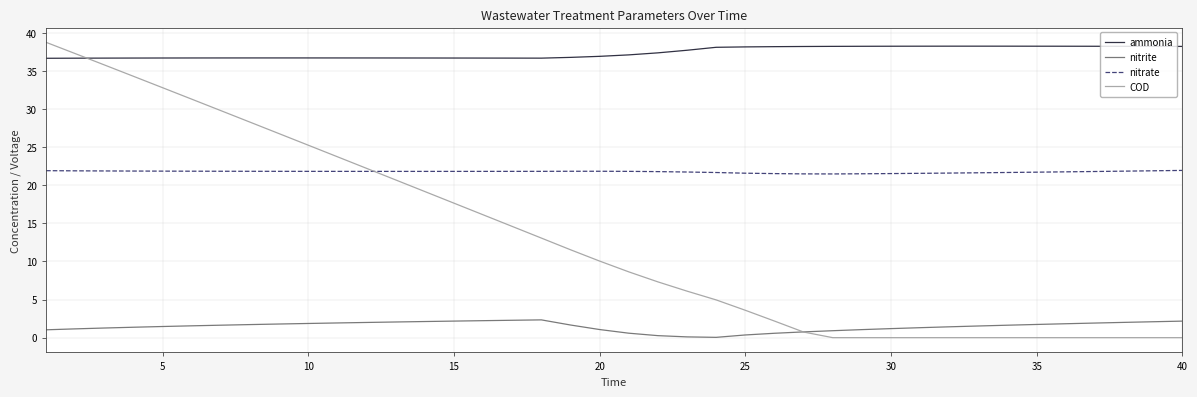

Which series has the largest total across all categories?

ammonia